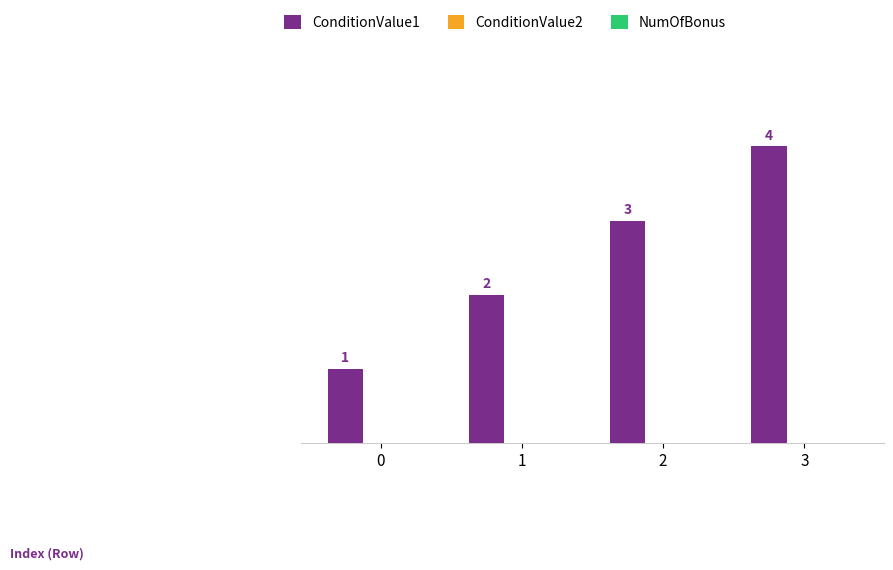

How many values are between 2 and 4?

3